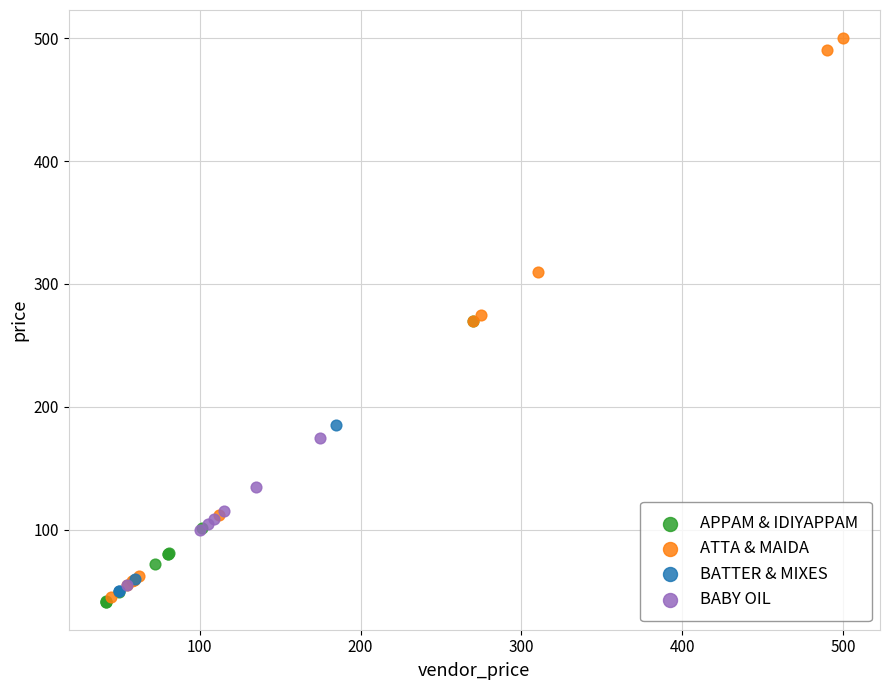

Which series contains the highest Y value?

ATTA & MAIDA